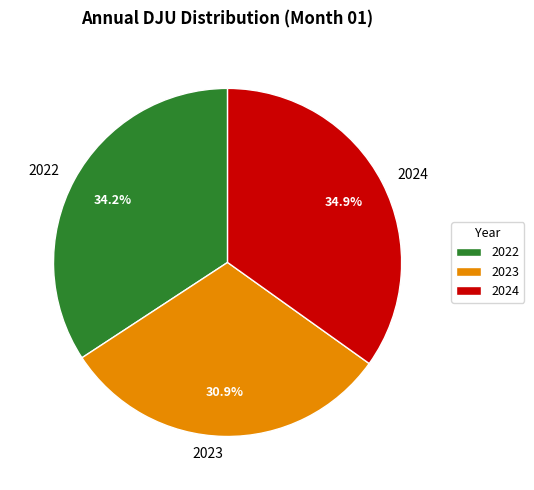

What is the total percentage of 2022 and 2024?

69.1%